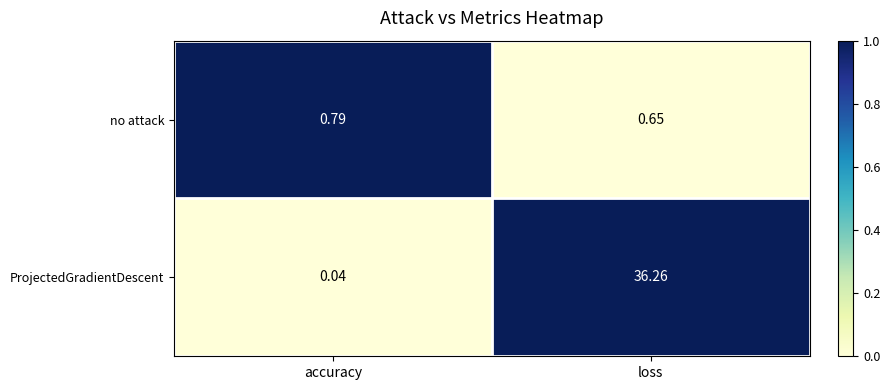

At how many categories does at least one series exceed 0?

2